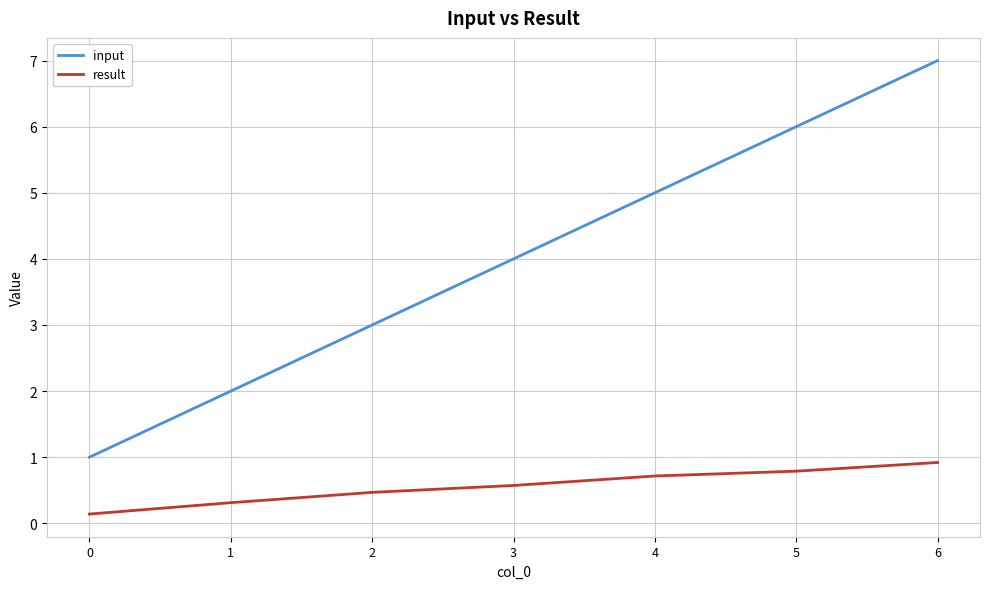

At which category is the sum across all series the highest?

6